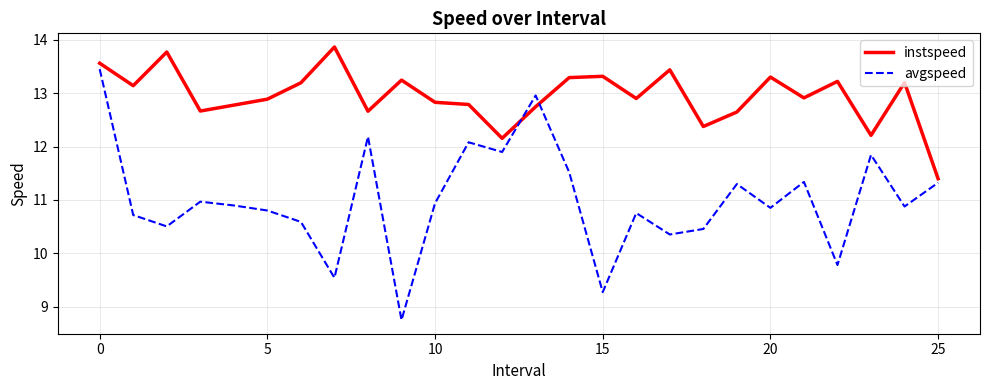

What is the highest value of the instspeed series?

13.9